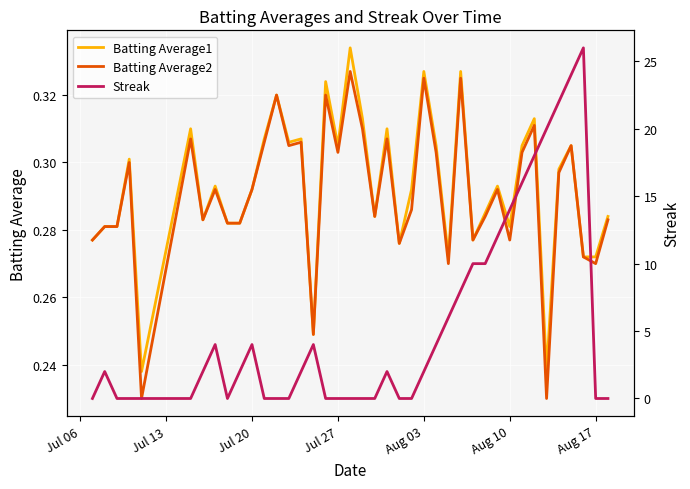

What is the difference between the highest and lowest values at Jul 20?

3.7